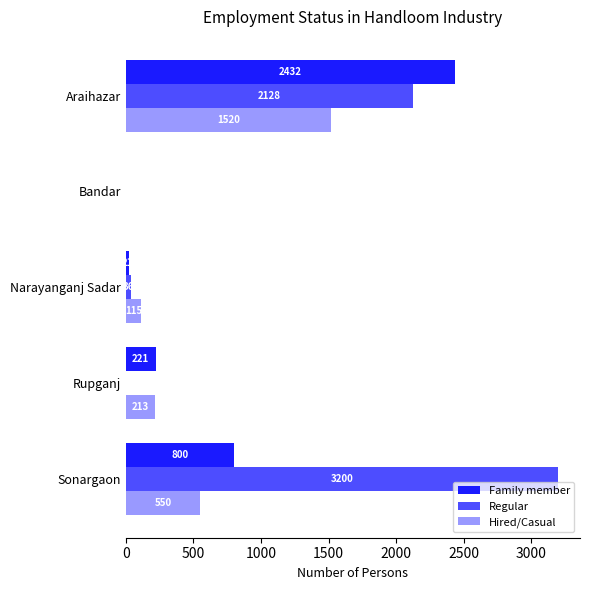

Which series changed the most between Bandar and Rupganj?

Family member